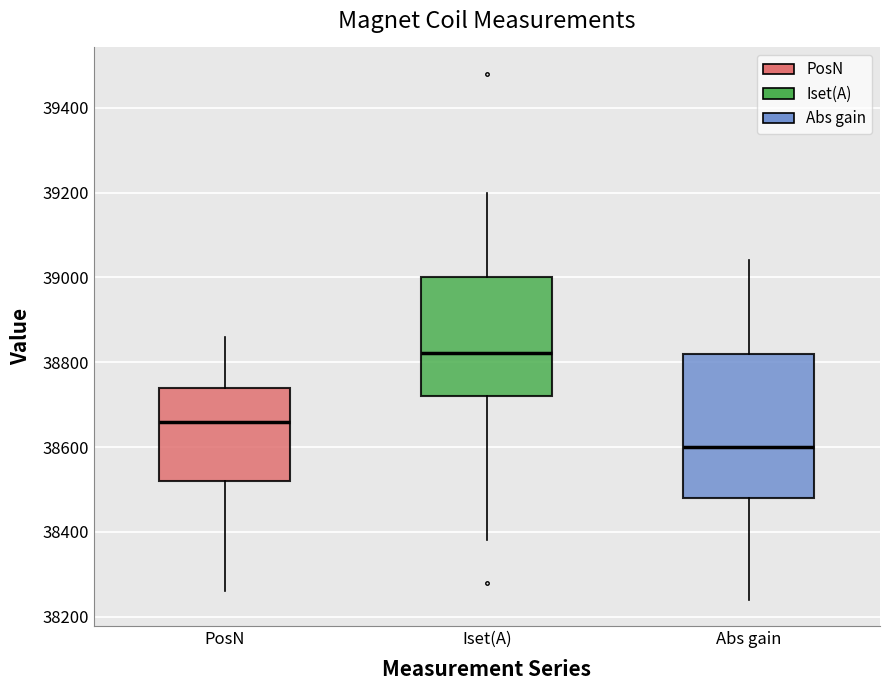

Where is the lower edge of the box for PosN on the y-axis? The values are not printed on the chart, so give them approximately, as read against the axis.

38520